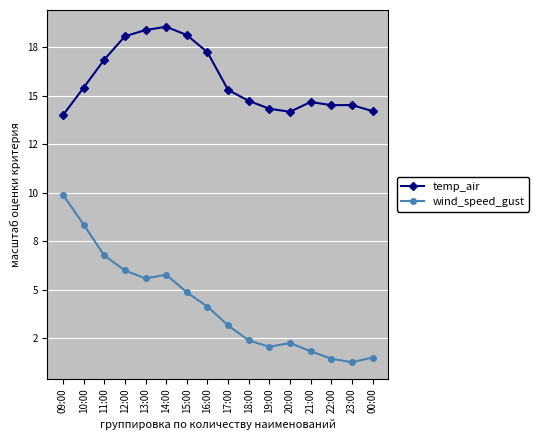

List the series in order of their peak value, lowest first.

wind_speed_gust, temp_air